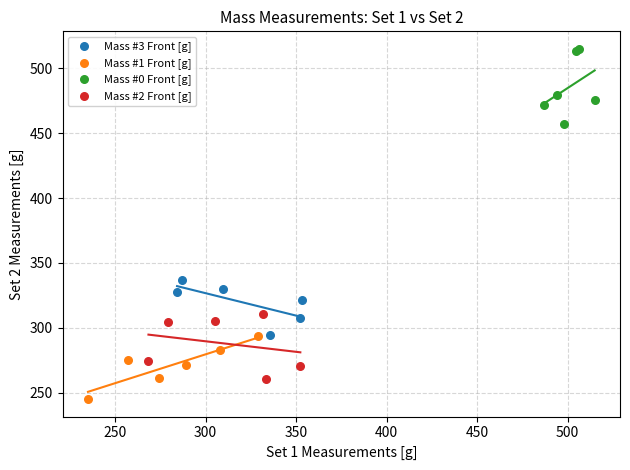

What are all the series names shown in the legend?

Mass #3 Front [g], Mass #1 Front [g], Mass #0 Front [g], Mass #2 Front [g]